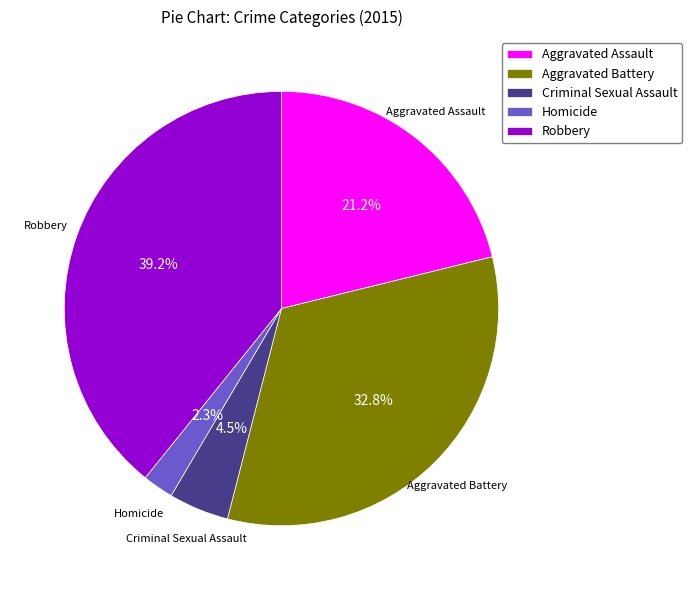

Is Criminal Sexual Assault the majority of the pie?

No